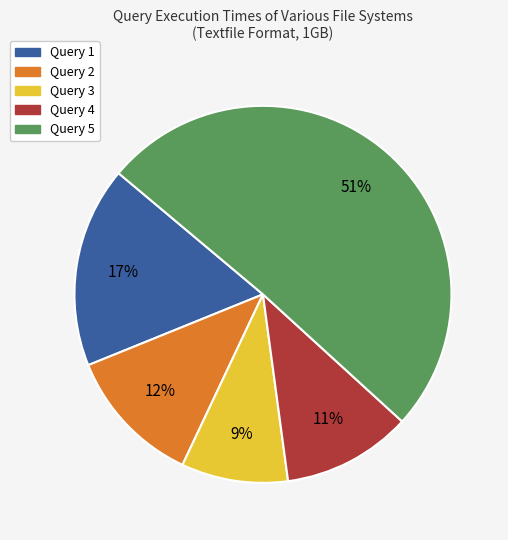

True or false: Query 1 accounts for 17% of the total.

True